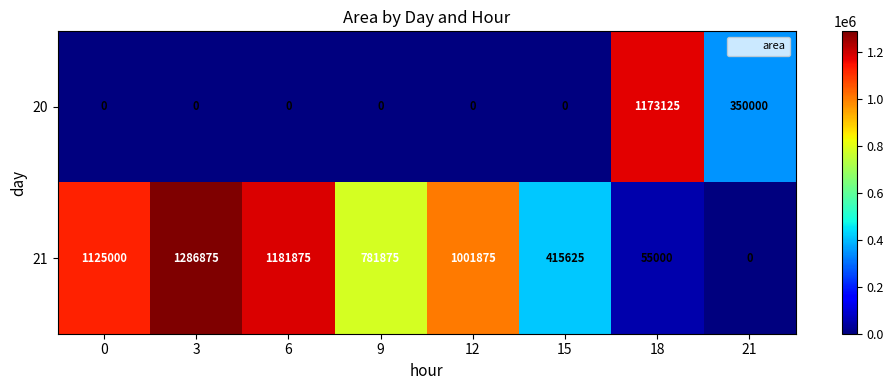

List the series in order of their peak value, lowest first.

20, 21